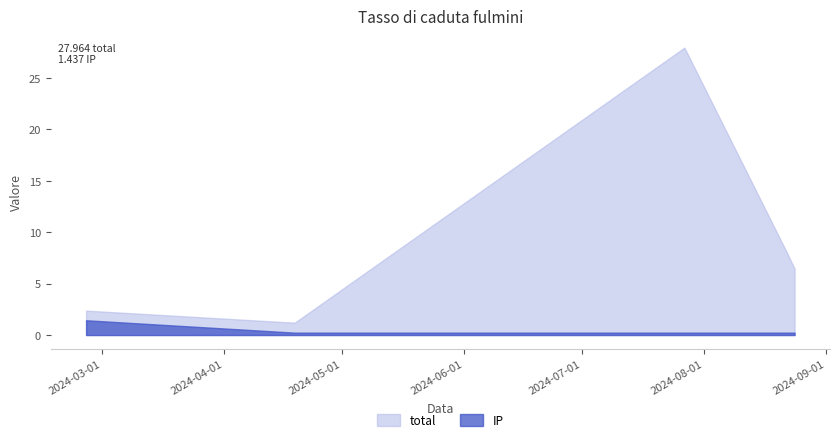

At which category is the sum across all series the highest?

2024-07-27